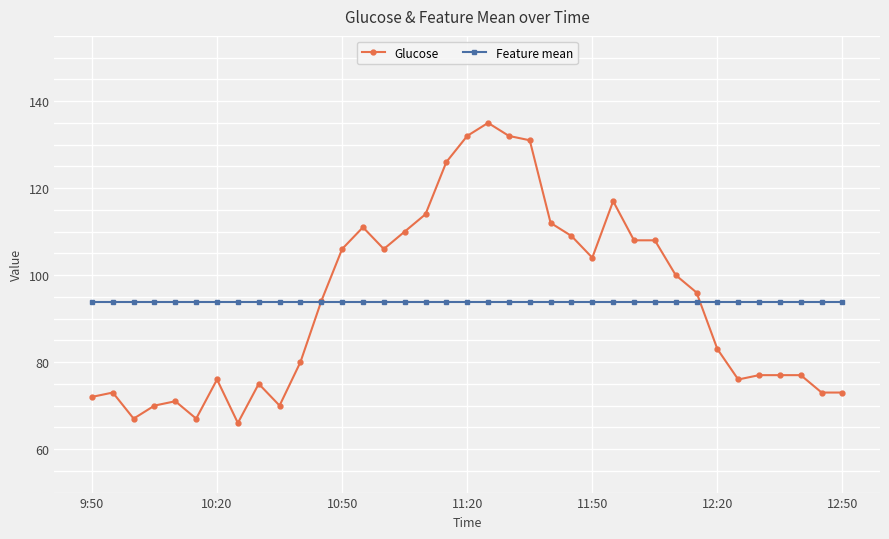

List the series in order of their peak value, highest first.

Glucose, Feature mean